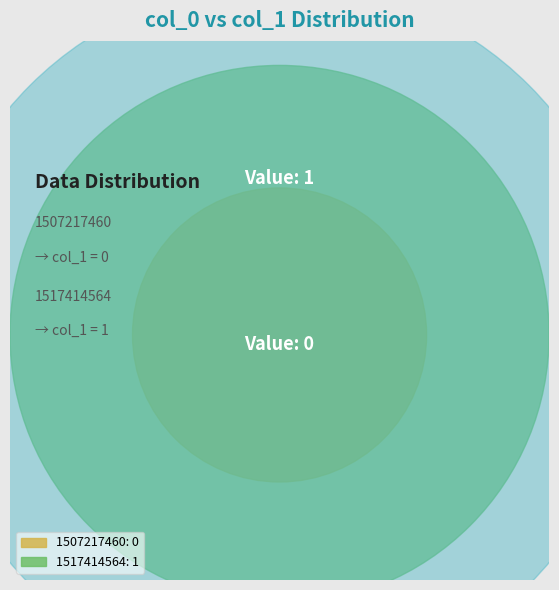

What is the majority slice?

1517414564